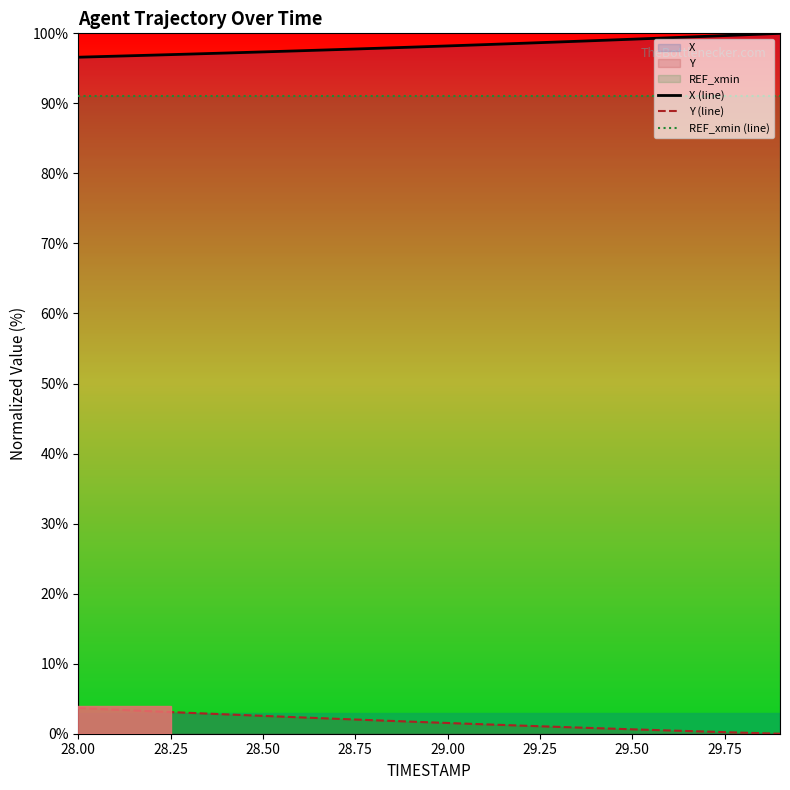

What is the total value across all series at 28.00?

191.3